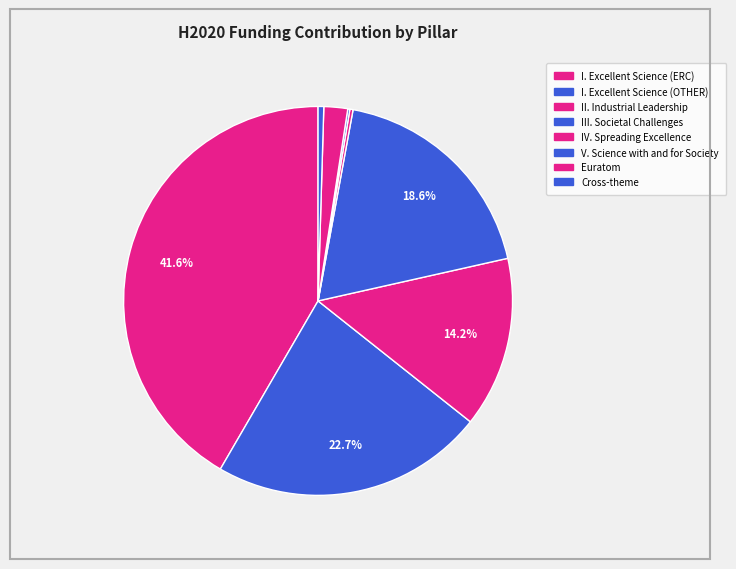

What is the change in value from IV. Spreading Excellence to Cross-theme?

+4711830.9